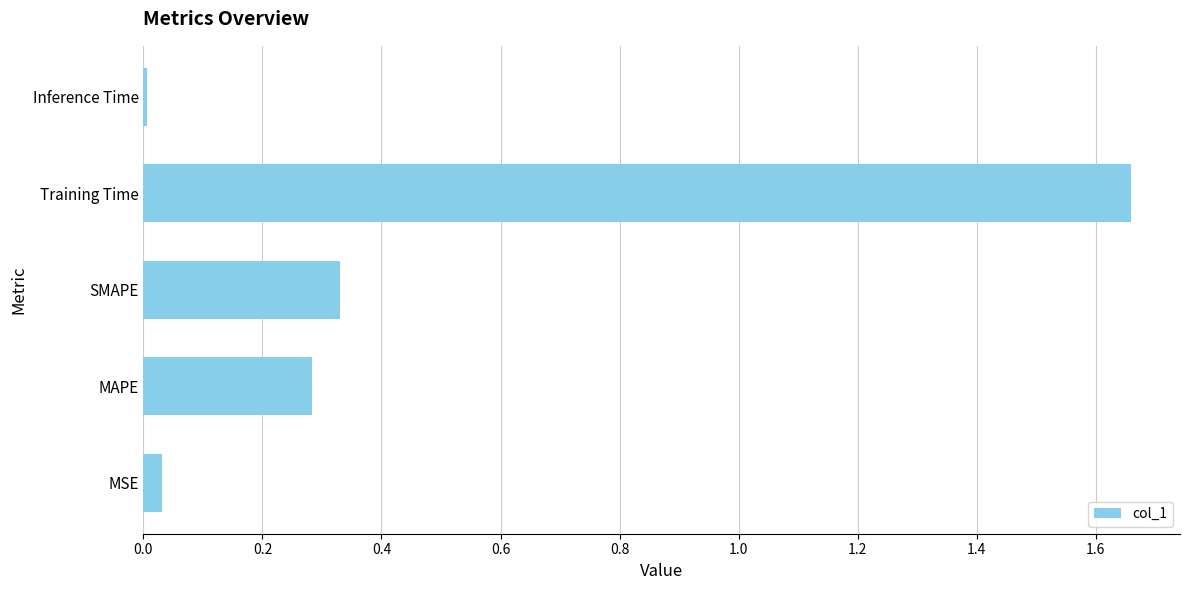

True or false: the data shows 0.3 at SMAPE.

True